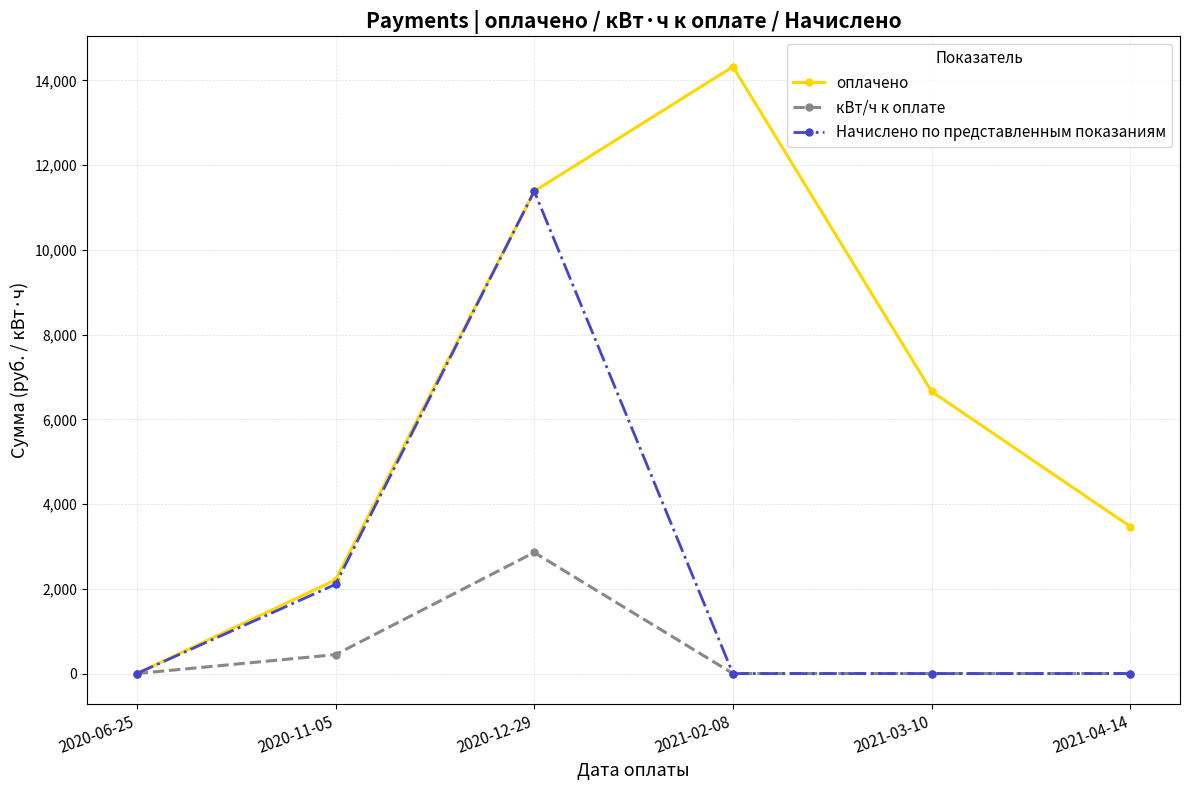

What is the label of the 1st point from the right?

2021-04-14